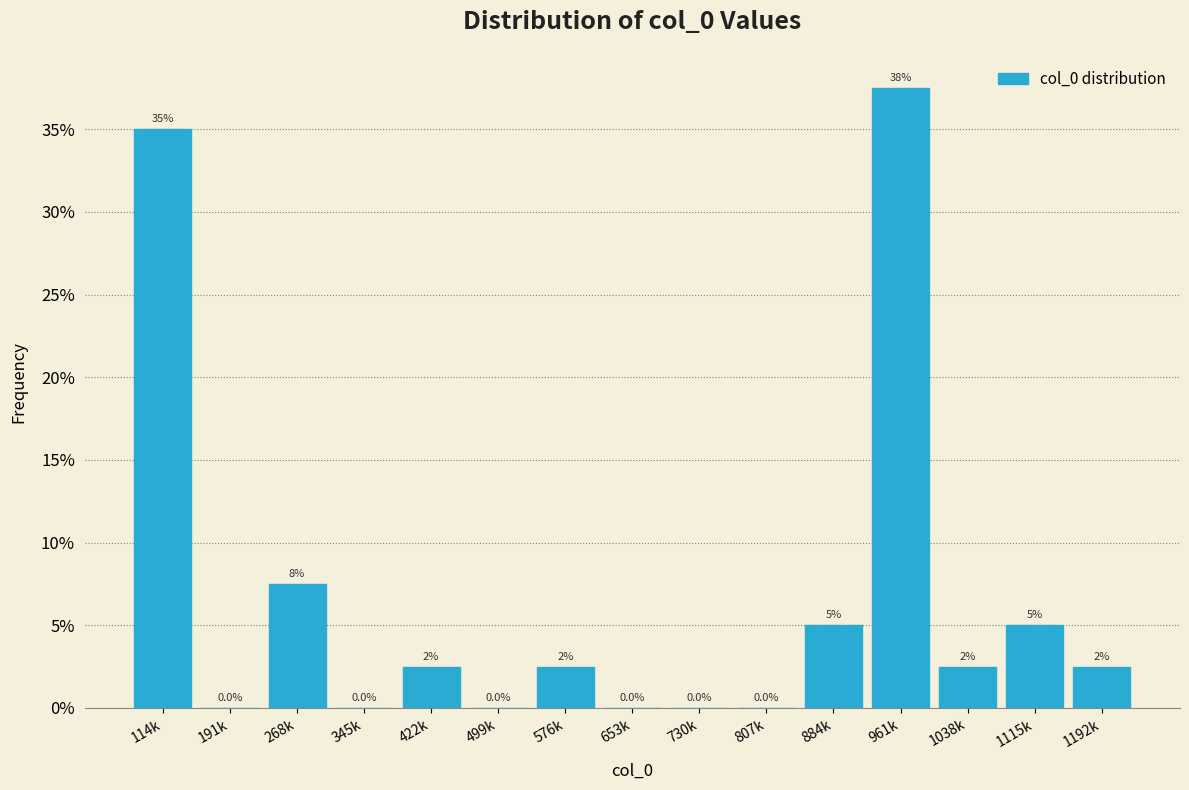

Reading right to left, what are all the values shown in this chart?

1192k=2.5	1115k=5.0	1038k=2.5	961k=37.5	884k=5.0	807k=0.0	730k=0.0	653k=0.0	576k=2.5	499k=0.0	422k=2.5	345k=0.0	268k=7.5	191k=0.0	114k=35.0